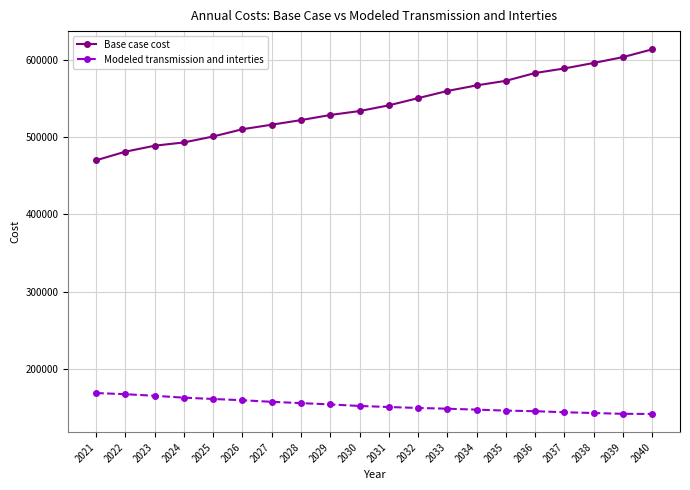

The value of Modeled transmission and interties at 2037 is 144488.4. True or false?

True